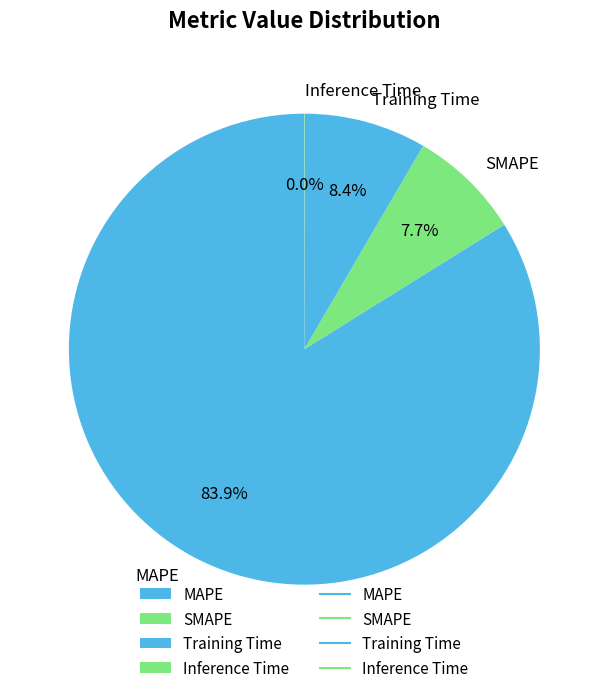

To the nearest percent, what percentage of the pie is SMAPE?

8%